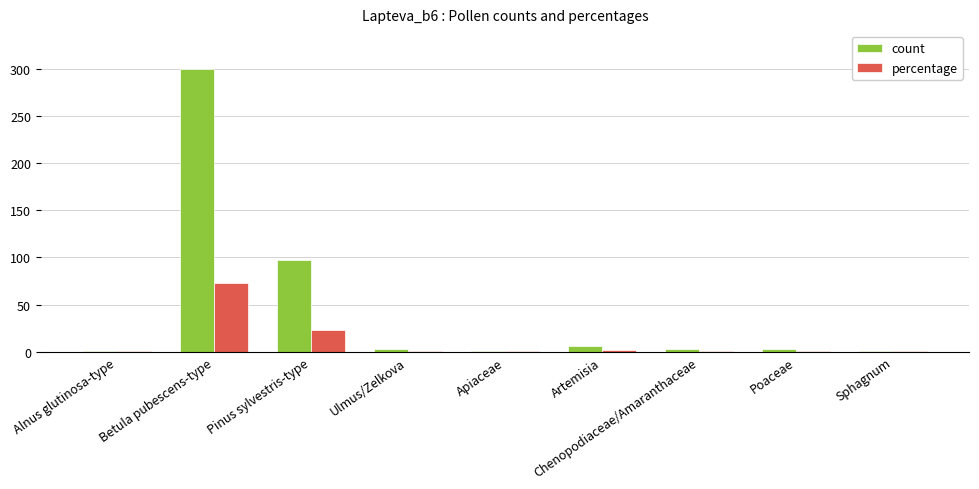

What is the sum of all count values?

415.0